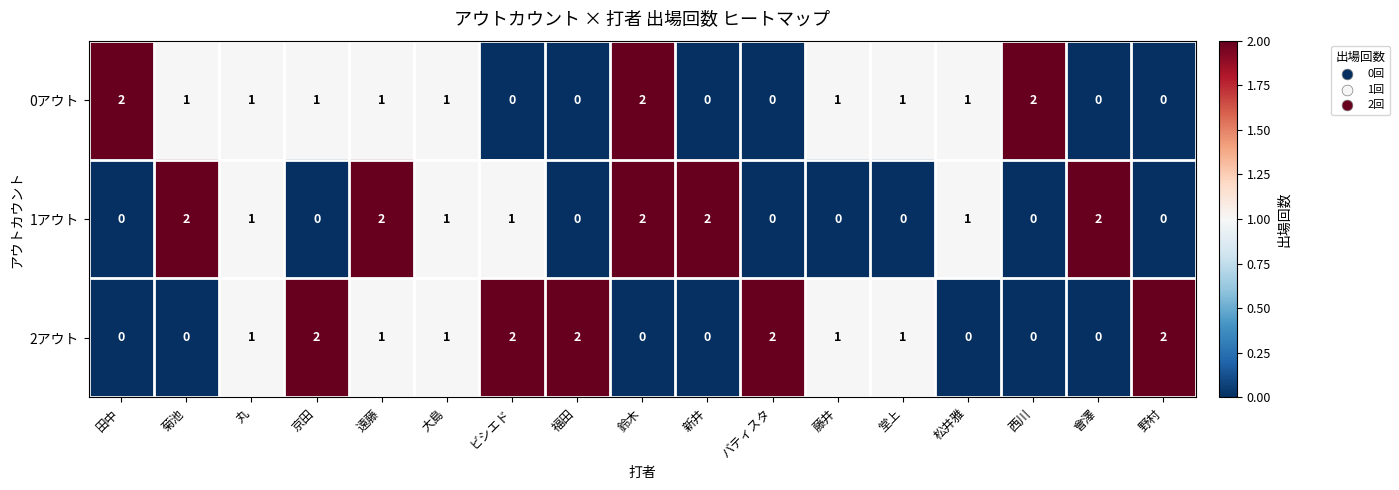

Is it true that 1アウト equals 2 at 遠藤?

True